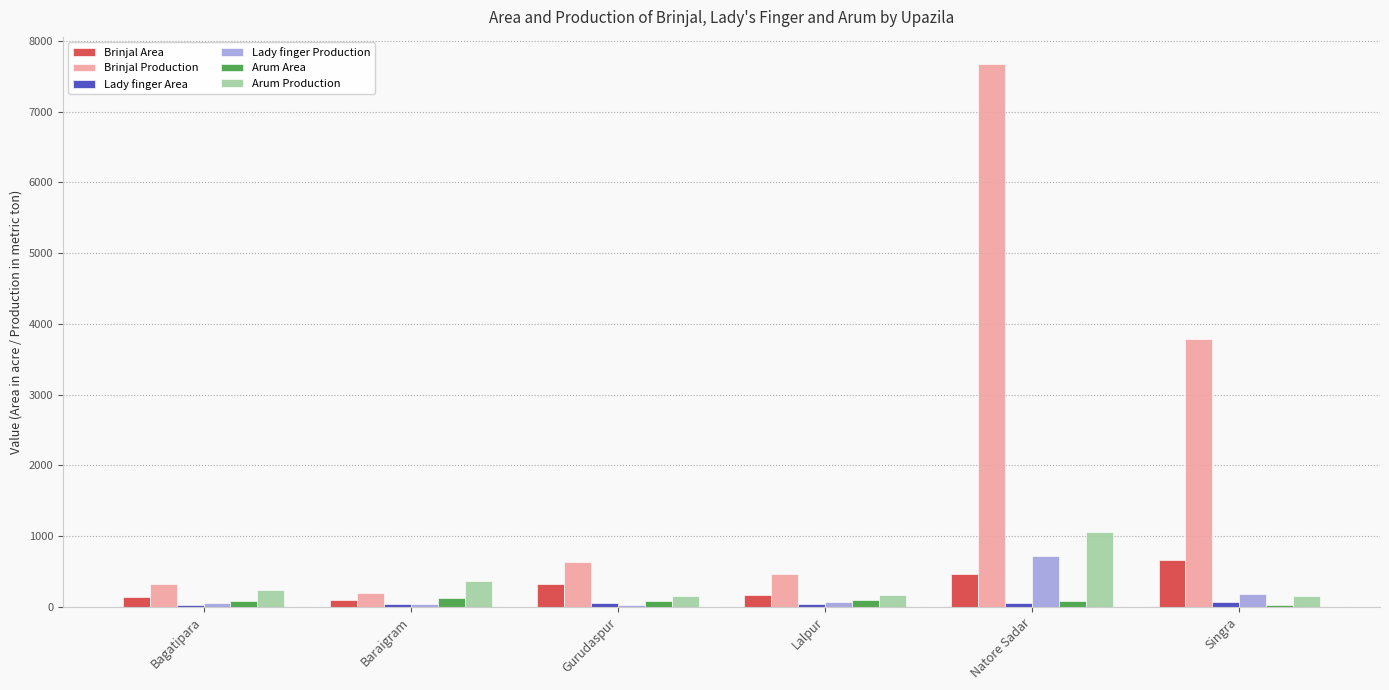

What is the sum of the Arum Production values at Bagatipara and Natore Sadar?

1298